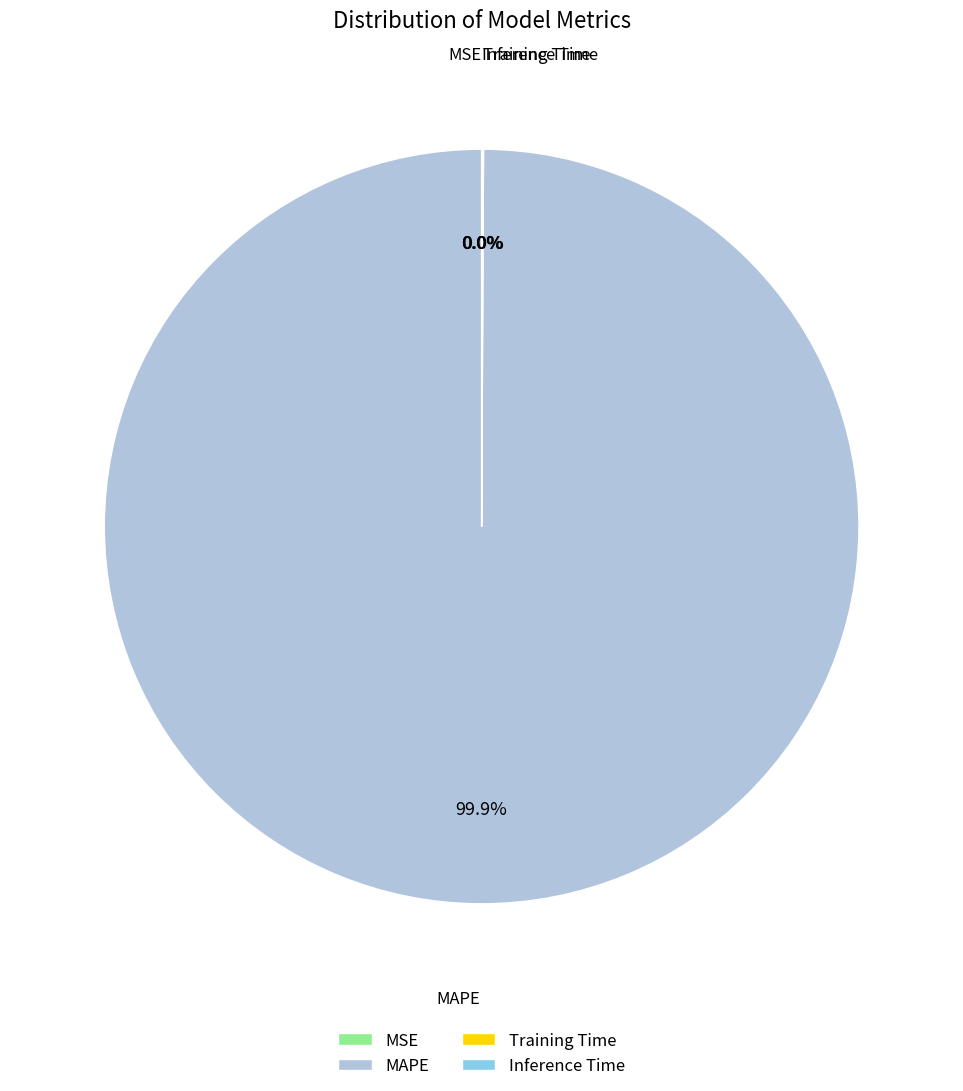

Which slice is the largest?

MAPE